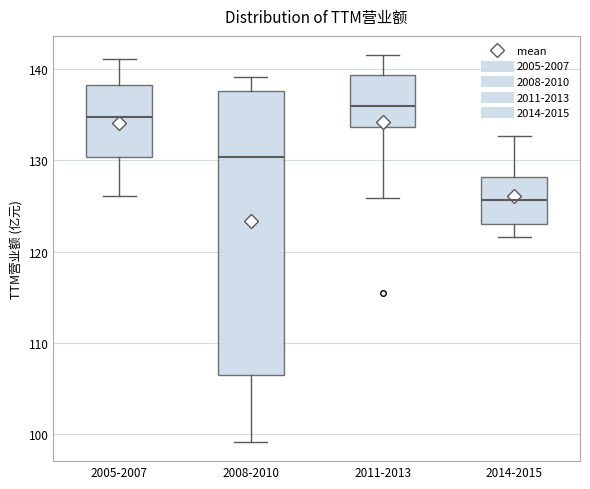

Reading left to right, read every box against the y-axis: the position of its median line, the range the box covers, and the ends of its whiskers. The values are not printed on the chart, so give them approximately, as read against the axis.

2005-2007: median 135, box 130 to 138, whiskers 126 to 141
2008-2010: median 130, box 106 to 138, whiskers 99 to 139
2011-2013: median 136, box 134 to 139, whiskers 126 to 142
2014-2015: median 126, box 123 to 128, whiskers 122 to 133